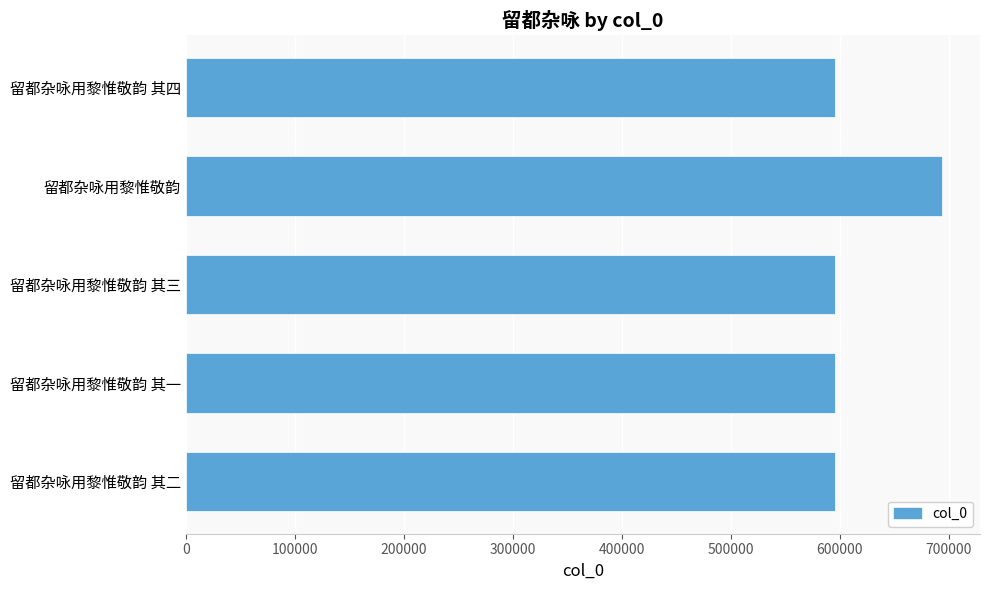

How many bars are there in total?

5